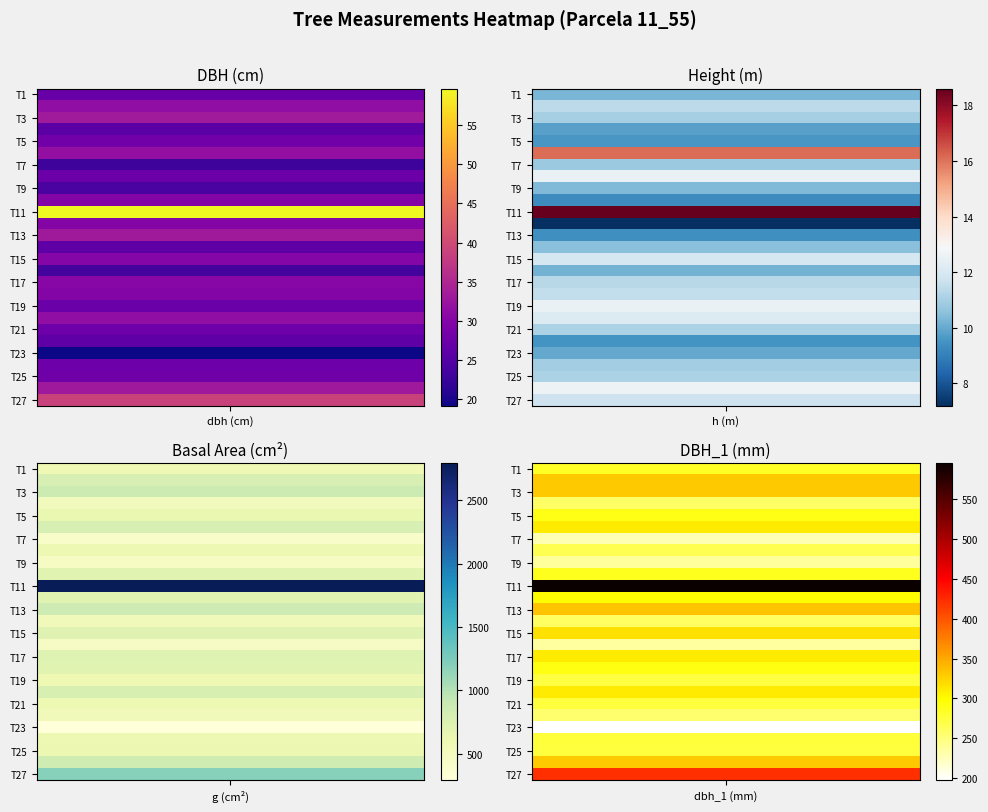

What is the minimum value shown in the chart?

7.2